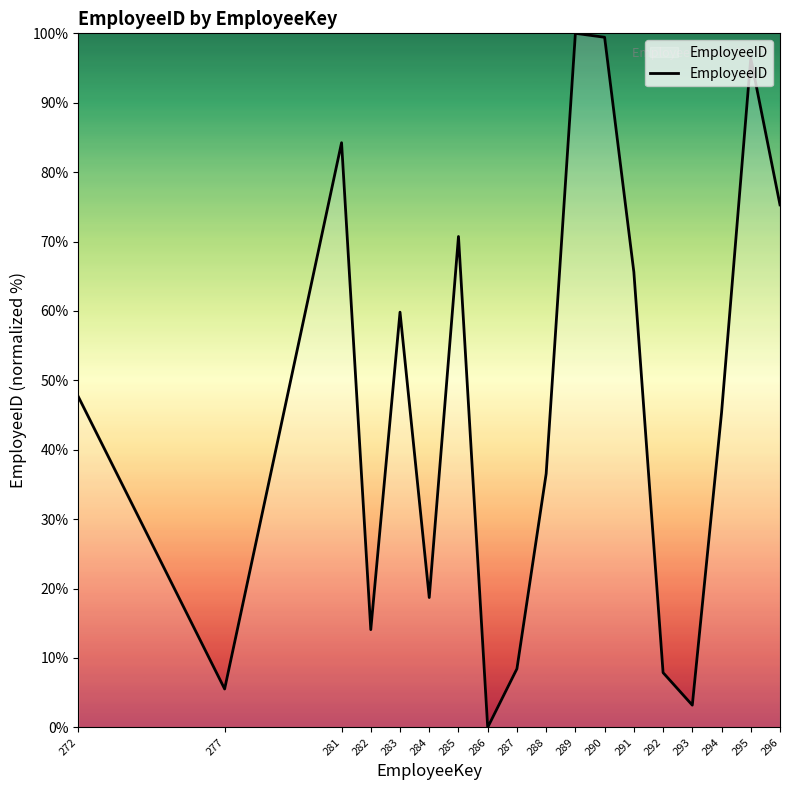

True or false: the data shows 75.3 at 296.

True